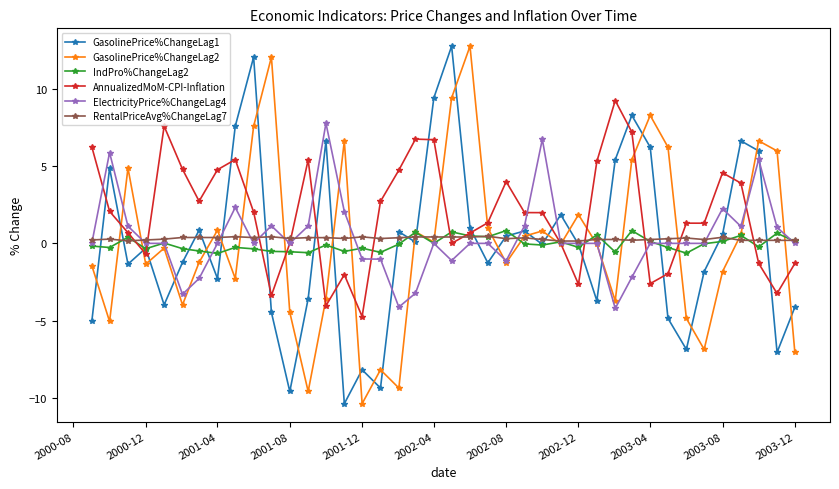

True or false: RentalPriceAvg%ChangeLag7 has more than 0 points higher than both neighbors.

True